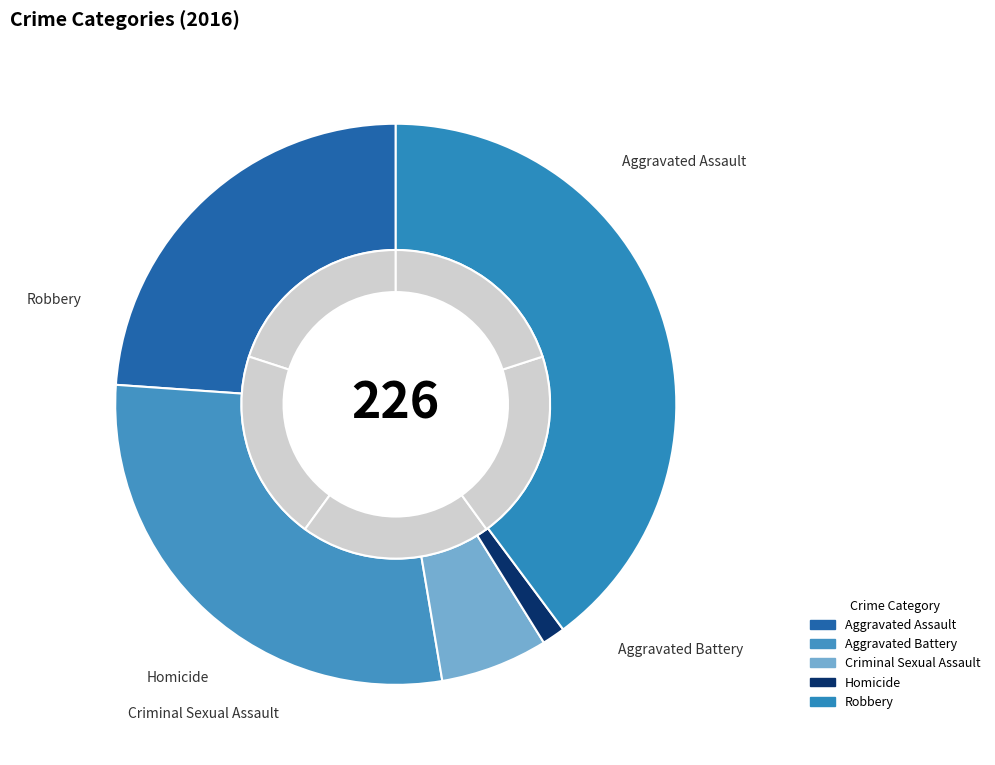

Rank the categories by value from highest to lowest.

Robbery, Aggravated Battery, Aggravated Assault, Criminal Sexual Assault, Homicide